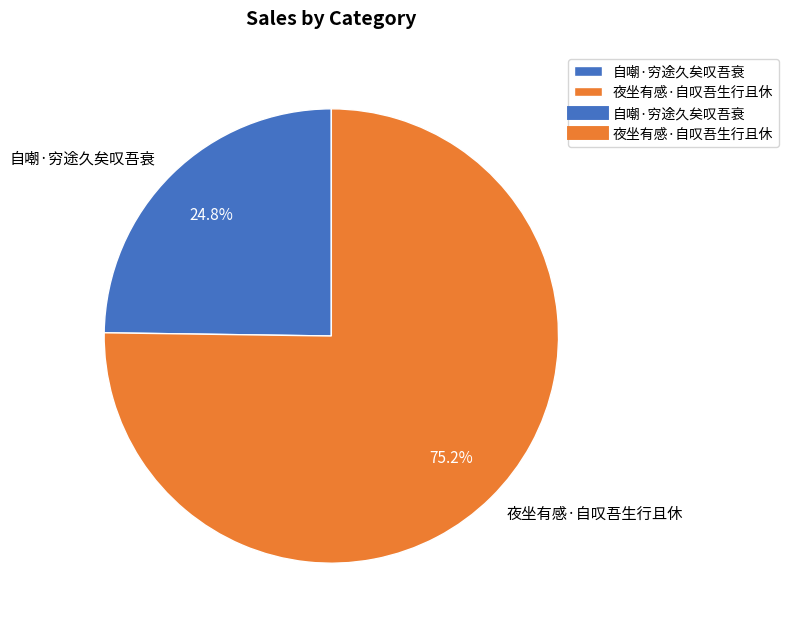

What is the total percentage of 夜坐有感·自叹吾生行且休 and 自嘲·穷途久矣叹吾衰?

100.0%